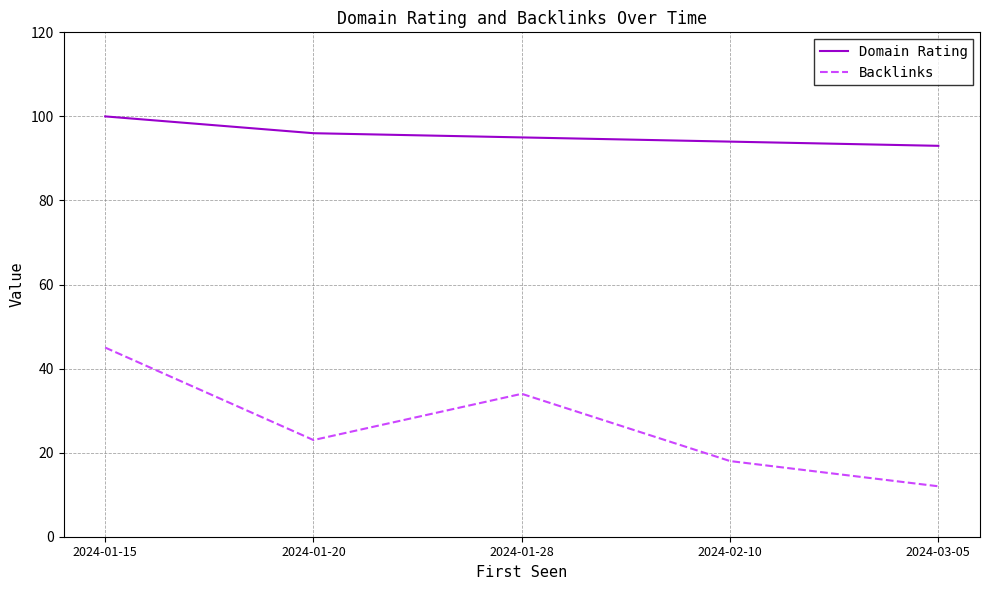

How many series are shown in this chart?

2